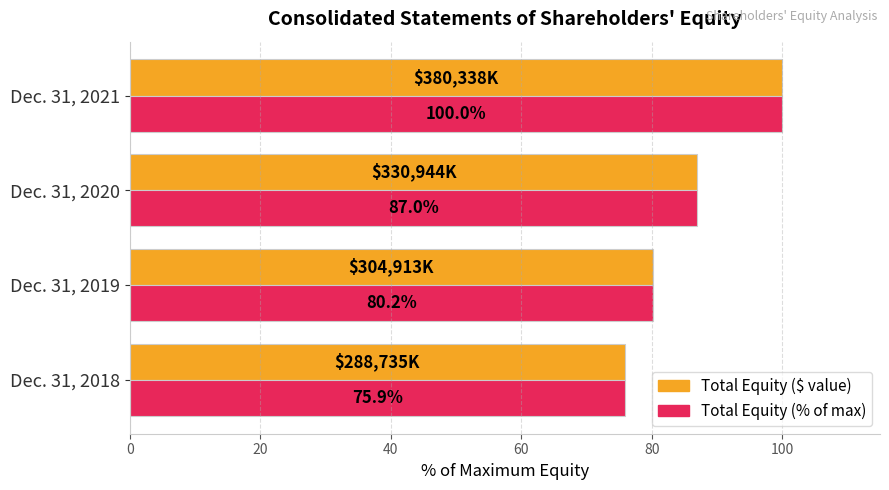

What is the total value across all series at Dec. 31, 2020?

174.0